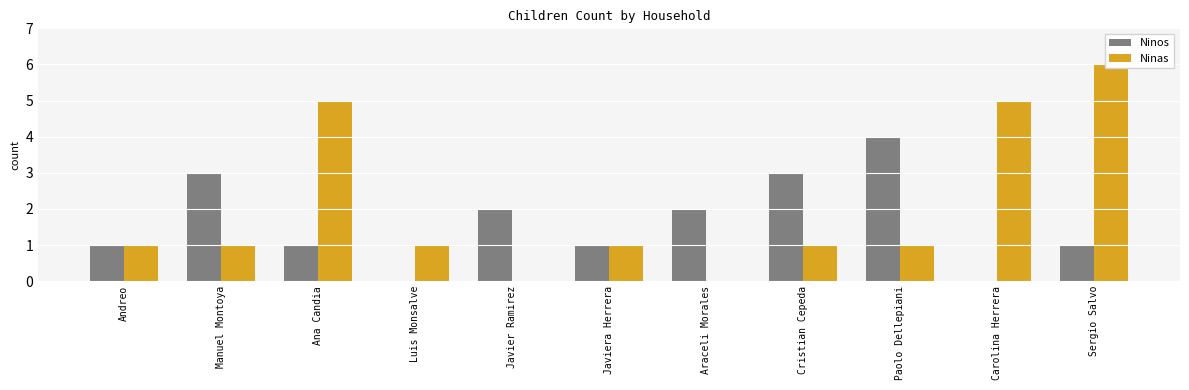

How many data points in Ninas are above 1?

3